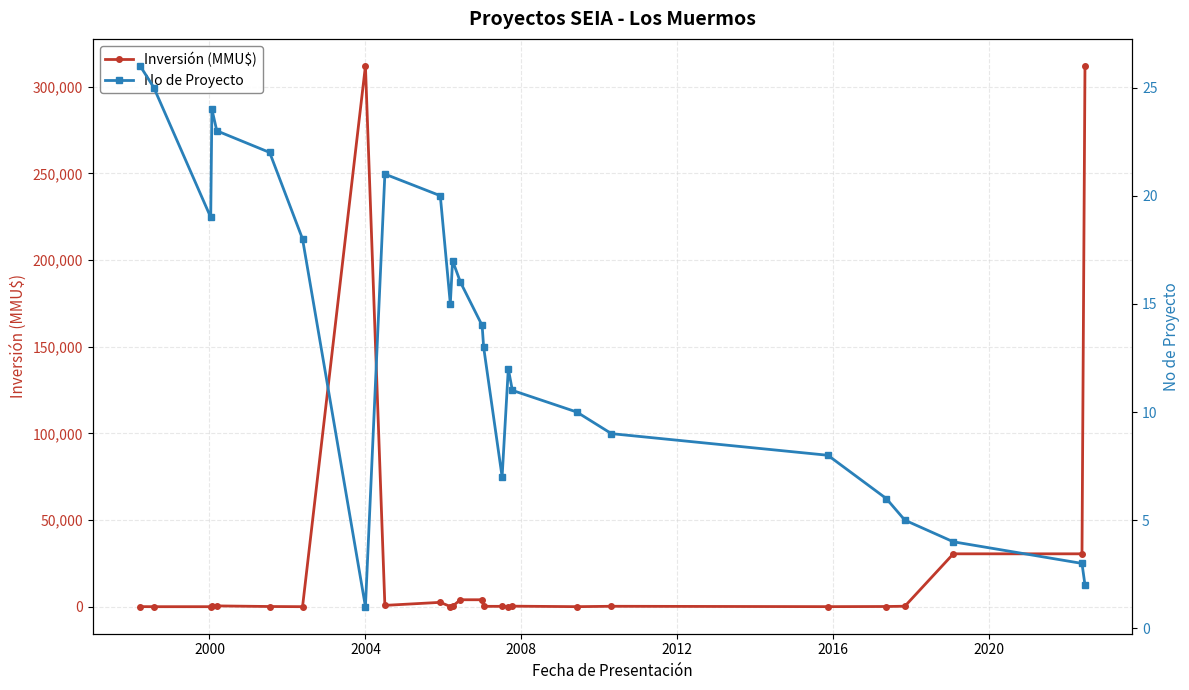

True or false: Inversión (MMU$) has more than 1 points higher than both neighbors.

True